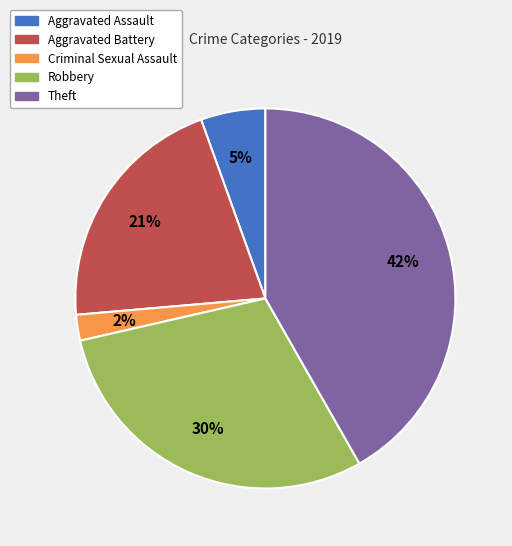

To the nearest percent, what is the difference between the Aggravated Battery and Criminal Sexual Assault slice percentages?

19%